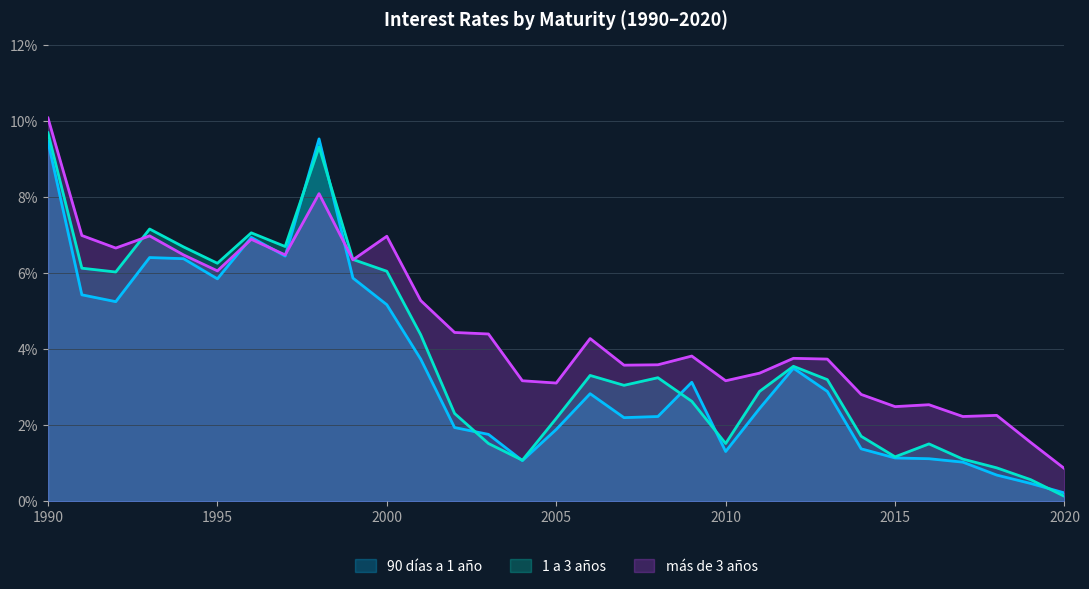

What is the minimum value shown in the chart?

0.1